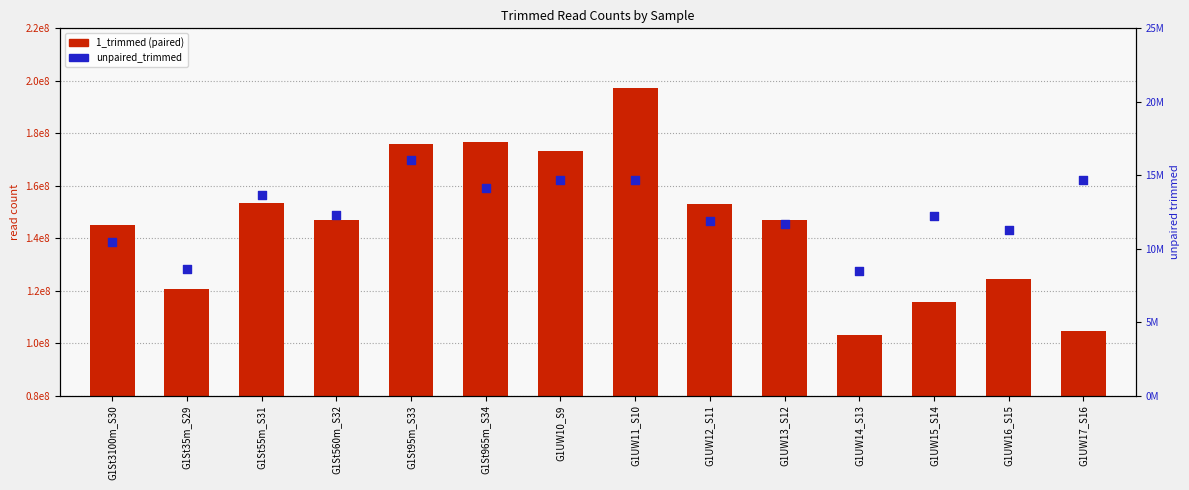

At how many categories does at least one series exceed 85817649?

14